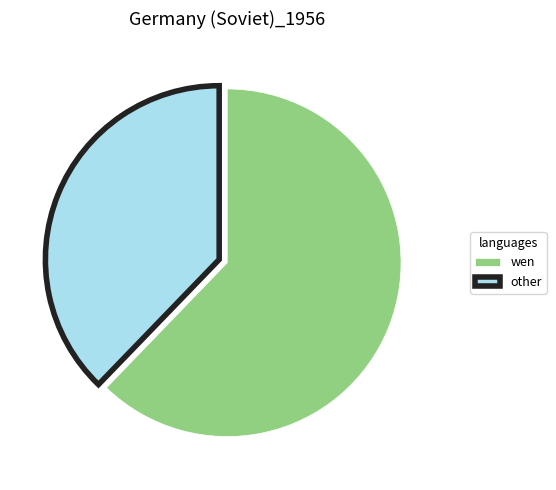

Which slice is the largest?

wen